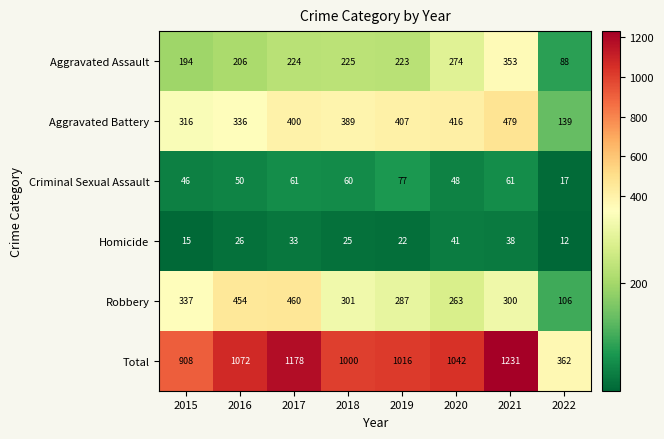

What is the difference between the maximum and minimum values in the Total series?

869